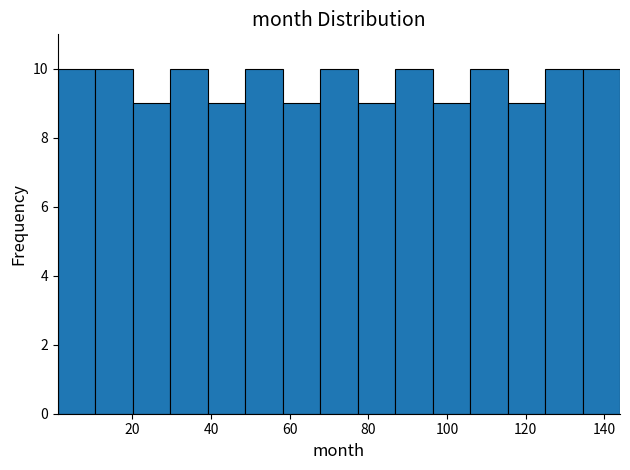

What is the height of the bar covering 68 to 78 on the x-axis? Neither the bar edges nor the heights are printed on the chart, so give them approximately, as read against the axes.

10